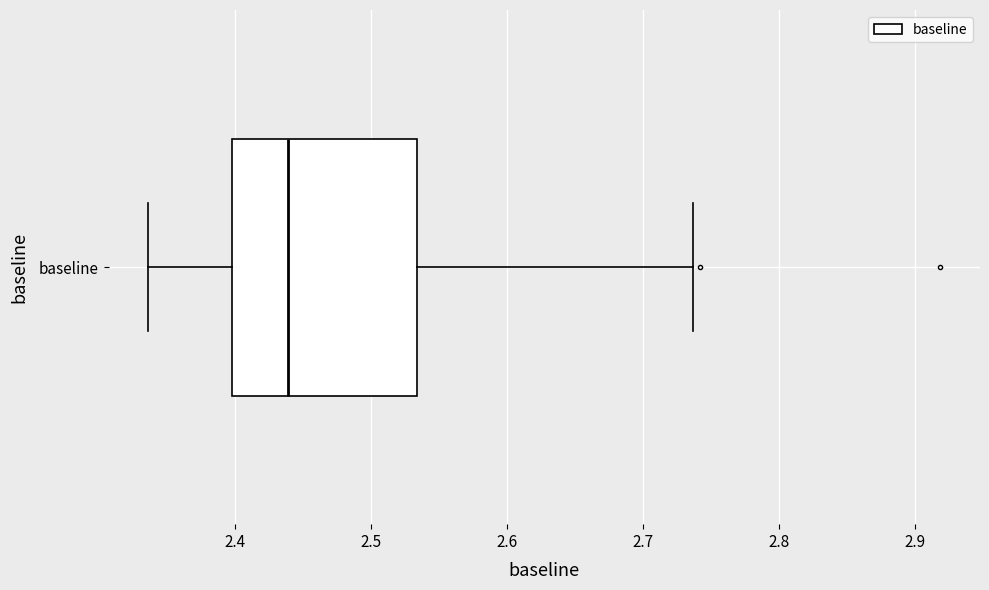

Transcribe this box plot: give where the median line is, the range the box spans, and where the two whiskers end, as read against the x-axis. The values are not printed on the chart, so give them approximately, as read against the axis.

median 2.44, box 2.40 to 2.53, whiskers 2.34 to 2.74